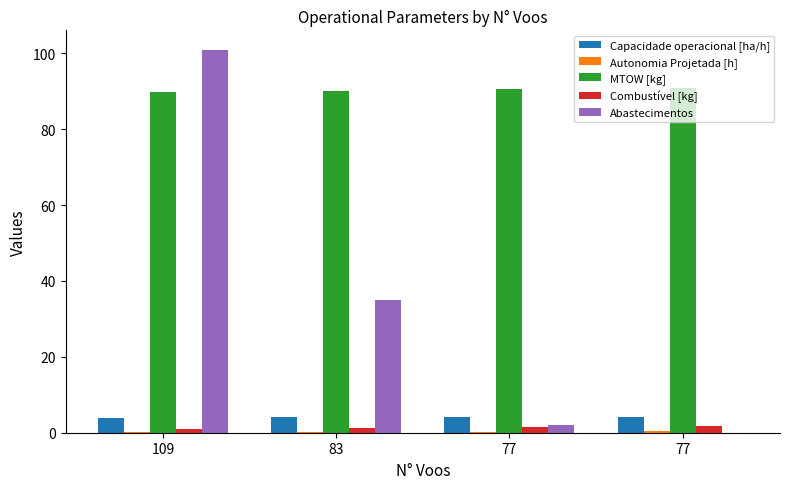

Rank the categories by Combustível [kg] value from highest to lowest.

77, 77, 83, 109